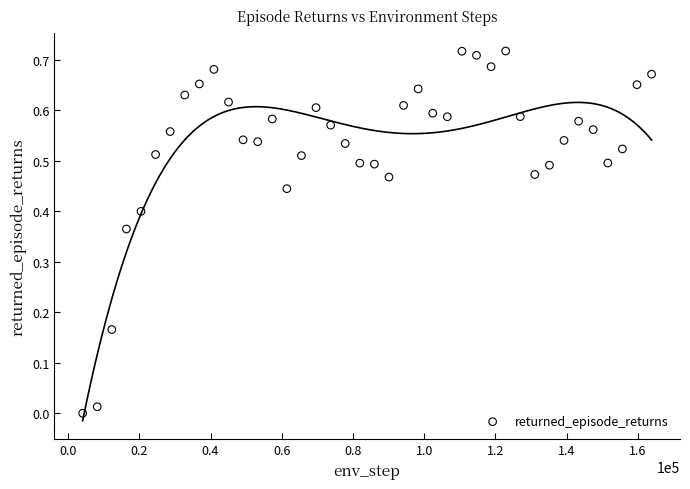

What is the range of X values (max minus min)?

159744.0